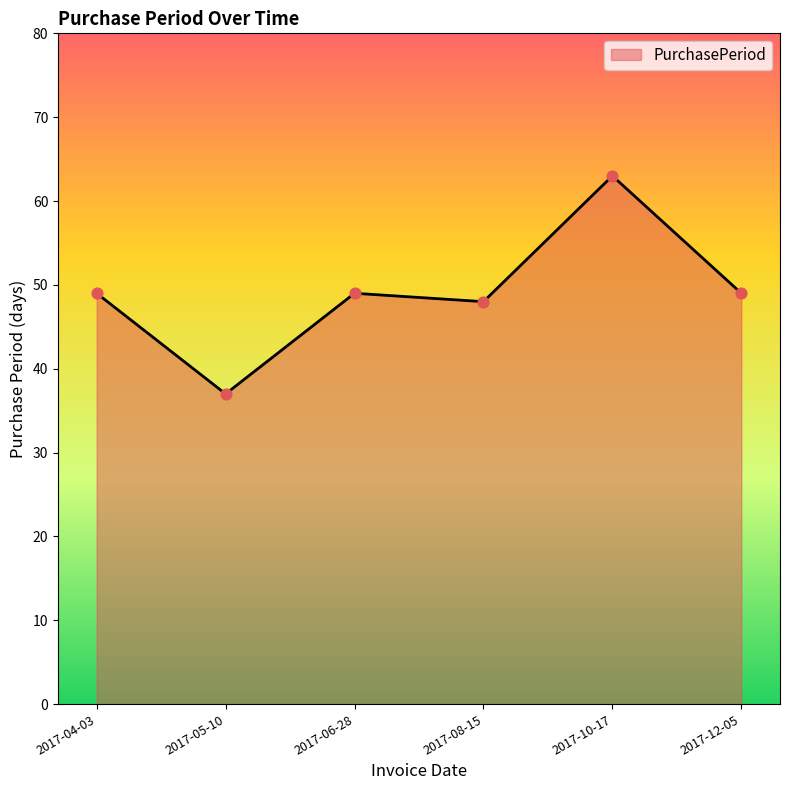

What is the change in value from 2017-06-28 to 2017-10-17?

+14